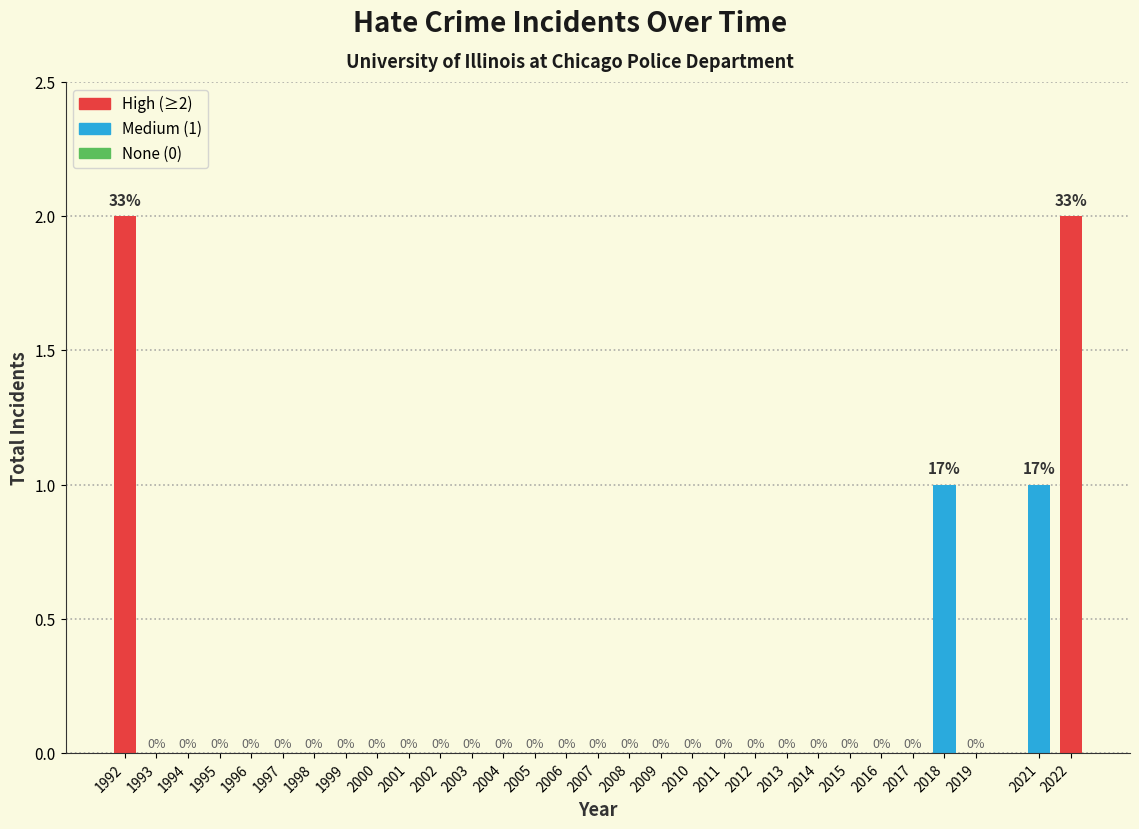

Reading right to left, list all the values displayed in this chart.

2022=2	2021=1	2019=0	2018=1	2017=0	2016=0	2015=0	2014=0	2013=0	2012=0	2011=0	2010=0	2009=0	2008=0	2007=0	2006=0	2005=0	2004=0	2003=0	2002=0	2001=0	2000=0	1999=0	1998=0	1997=0	1996=0	1995=0	1994=0	1993=0	1992=2